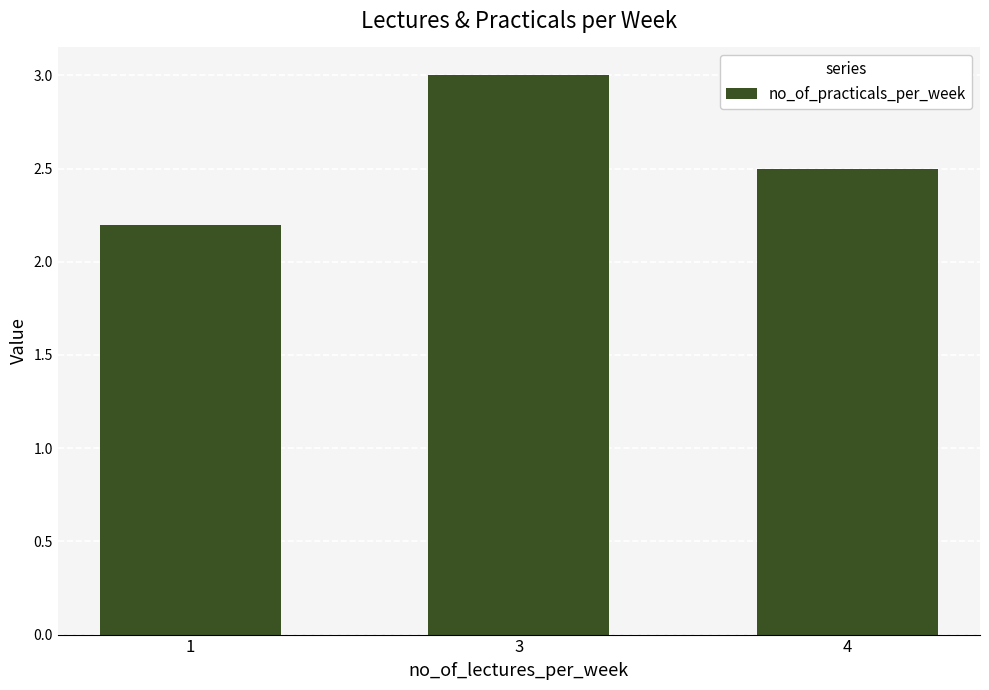

Between 3 and 1, which is larger?

3